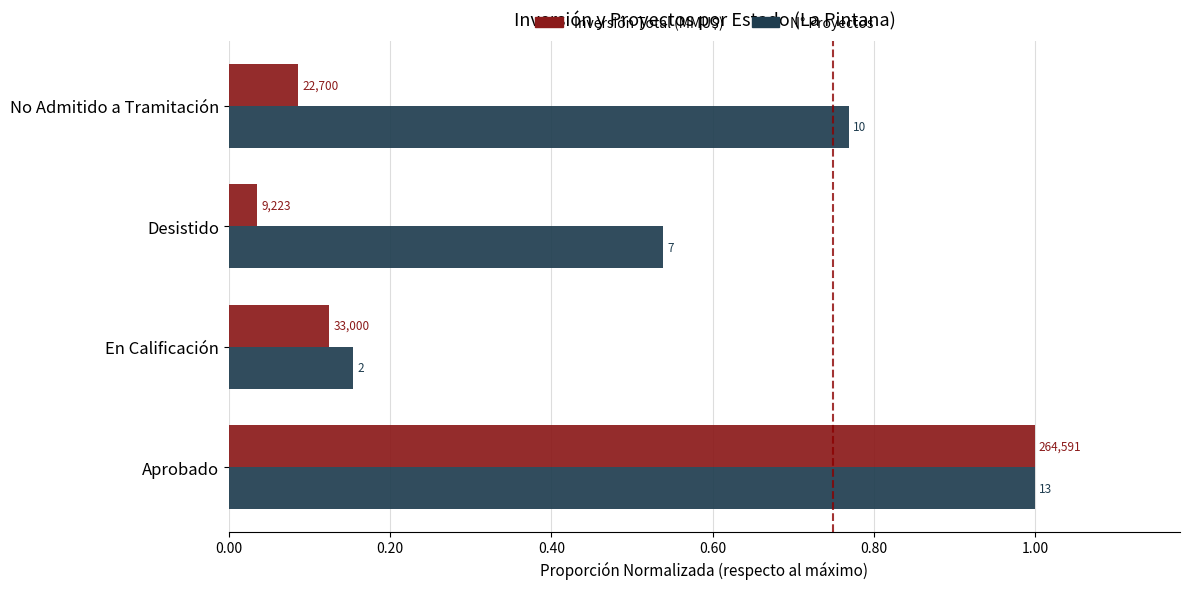

Reading left to right, transcribe all the data shown in this chart.

Inversión Total (MMU$): 1.0	0.1	0.0	0.1
N° Proyectos: 1.0	0.2	0.5	0.8